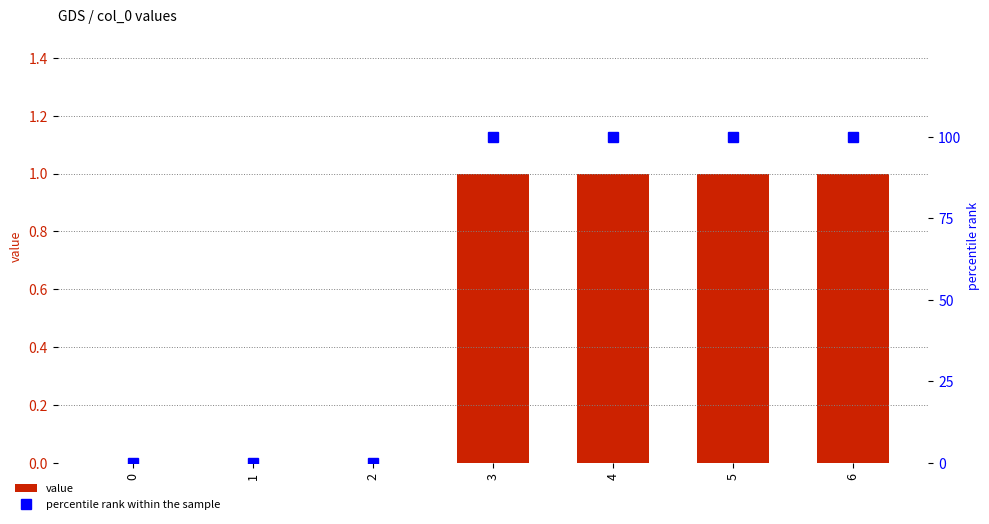

How many data points does each series have?

7